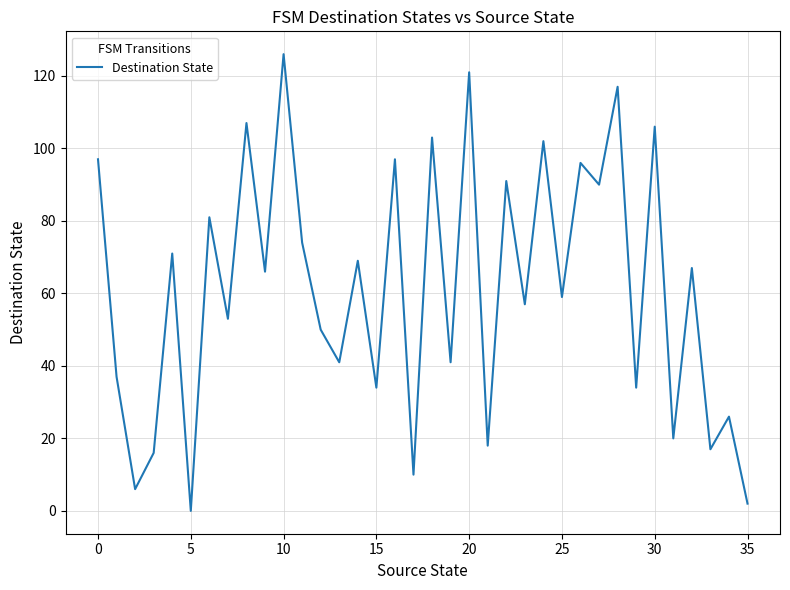

Does the chart display data point markers on the line(s)?

No